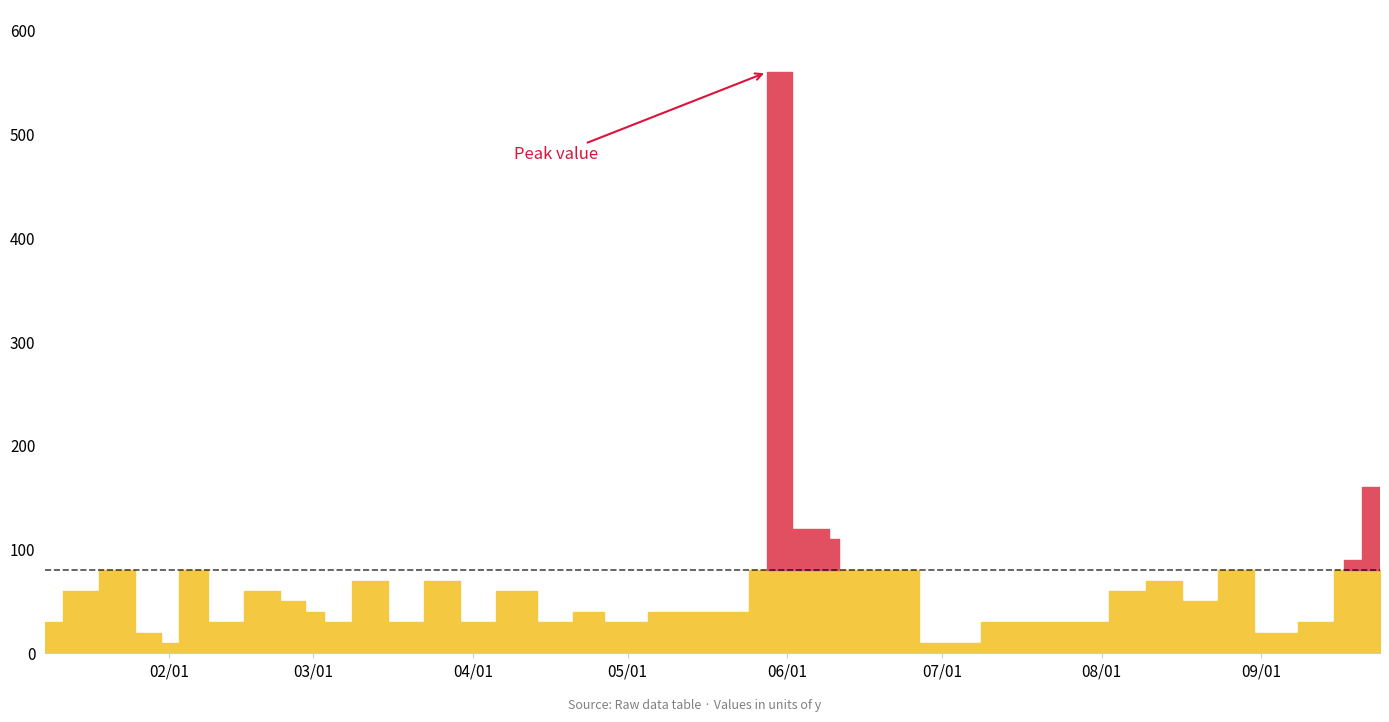

How many lines are shown in the chart?

1